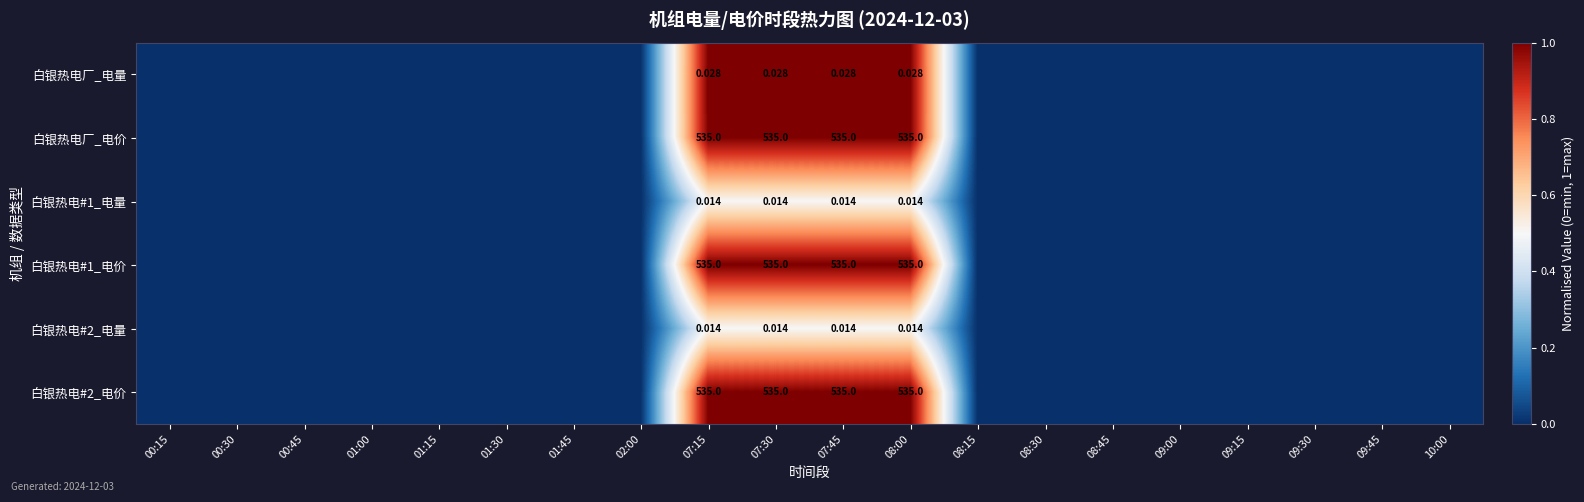

At which category is the sum across all series the highest?

07:15